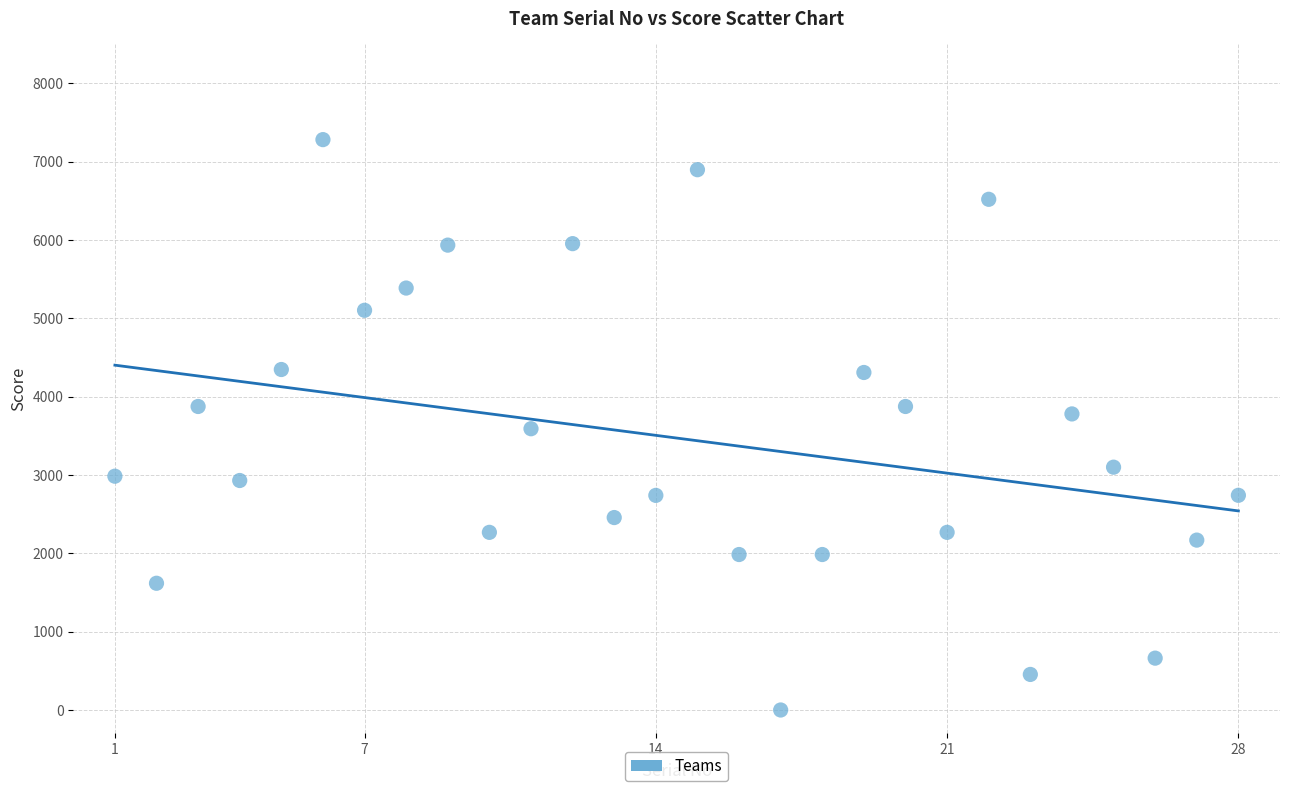

What is the range of Y values (max minus min)?

7282